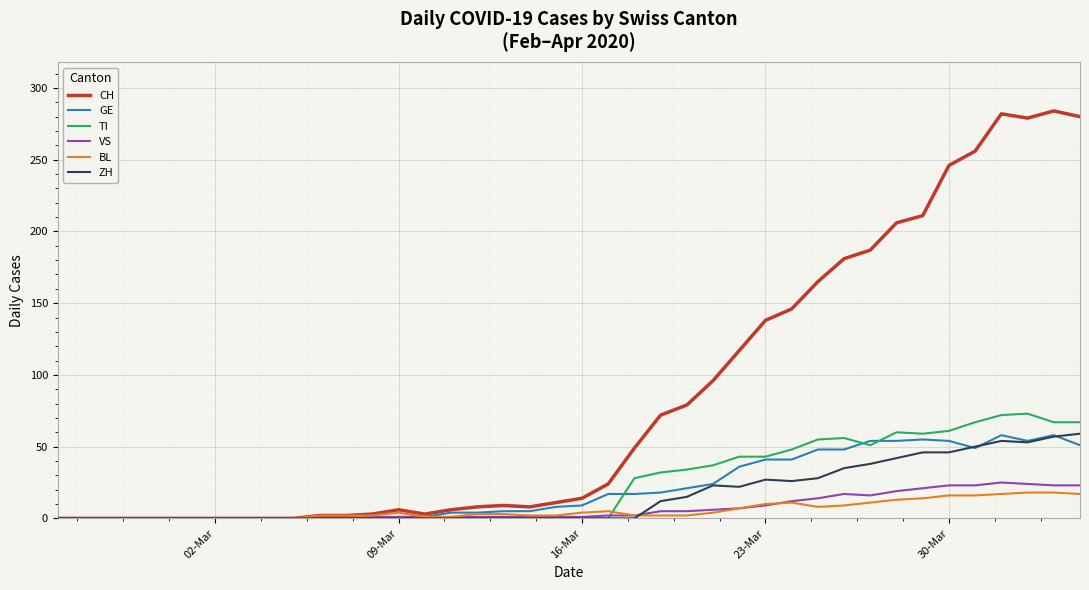

Which series has the largest total across all categories?

CH